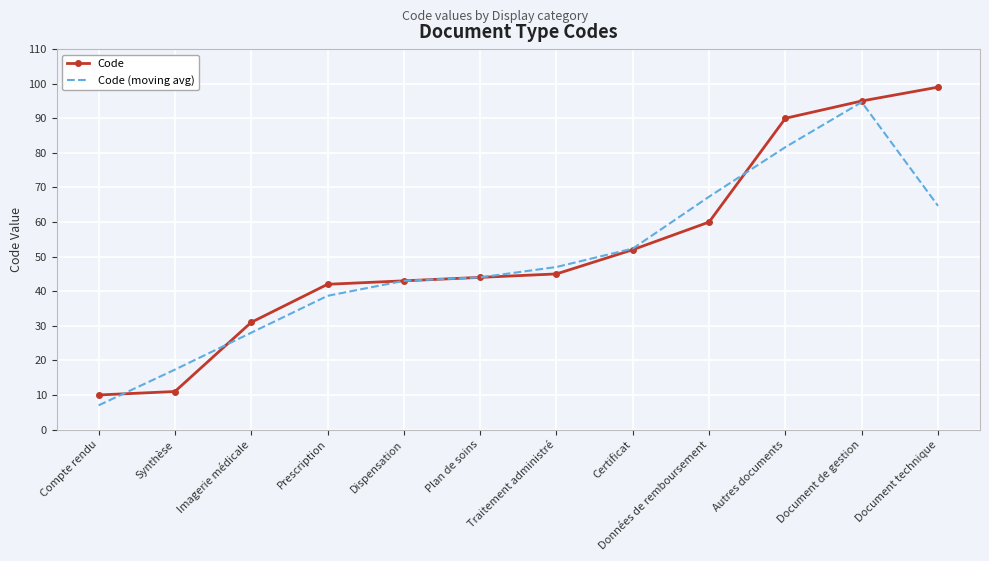

Is the value of Code (moving avg) at Prescription greater than the value of Code at Compte rendu?

Yes